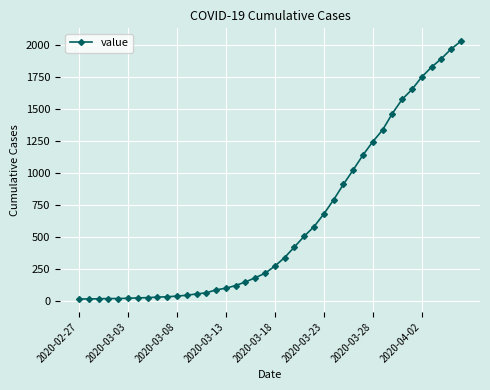

What is the maximum value shown in the chart?

2032